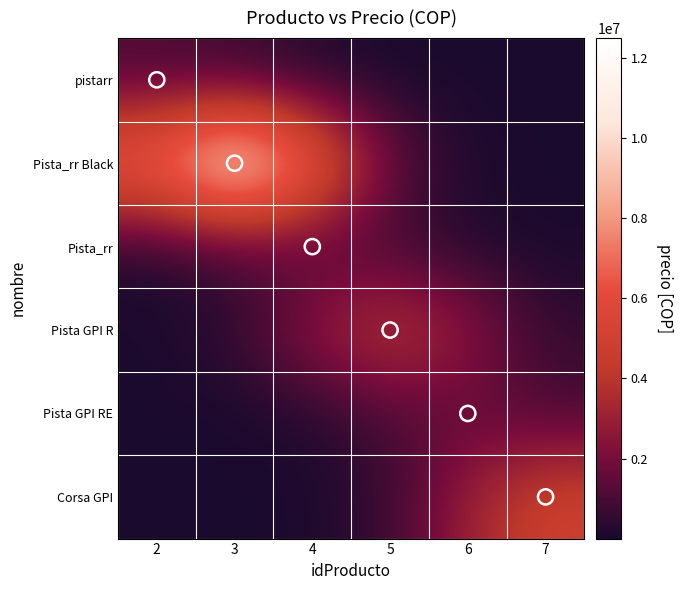

Reading left to right, transcribe all the data shown in this chart.

pistarr: 2=1000000.0	3=606530.7	4=135335.3	5=11109.0	6=335.5	7=3.7
Pista_rr Black: 2=7581633.2	3=12500000.0	4=7581633.2	5=1691691.0	6=138862.5	7=4193.3
Pista_rr: 2=128568.5	3=576204.1	4=950000.0	5=576204.1	6=128568.5	7=10553.5
Pista GPI R: 2=49990.5	3=609008.8	4=2729388.0	5=4500000.0	6=2729388.0	7=609008.8
Pista GPI RE: 2=503.2	3=16663.5	4=203002.9	5=909796.0	6=1500000.0	7=909796.0
Corsa GPI: 2=18.6	3=1677.3	4=55545.0	5=676676.4	6=3032653.3	7=5000000.0